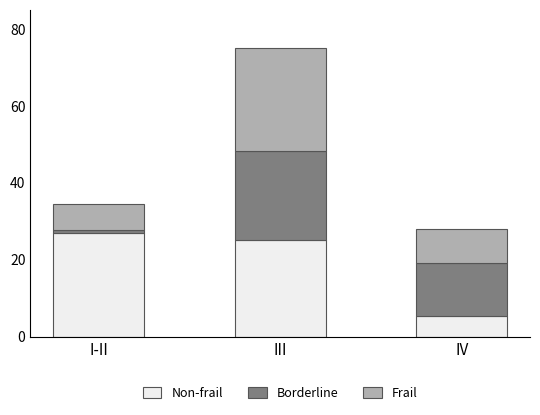

At which label does Non-frail reach its minimum?

IV